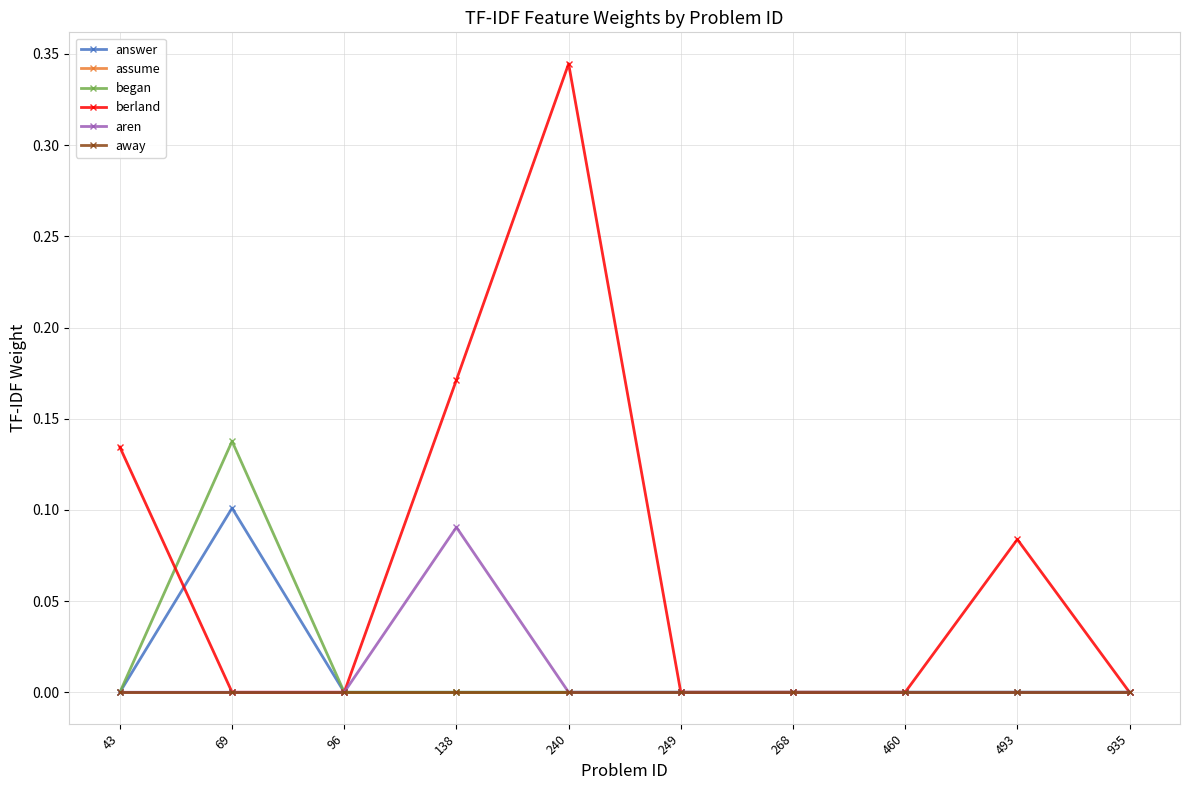

Which series has the widest spread of values?

berland